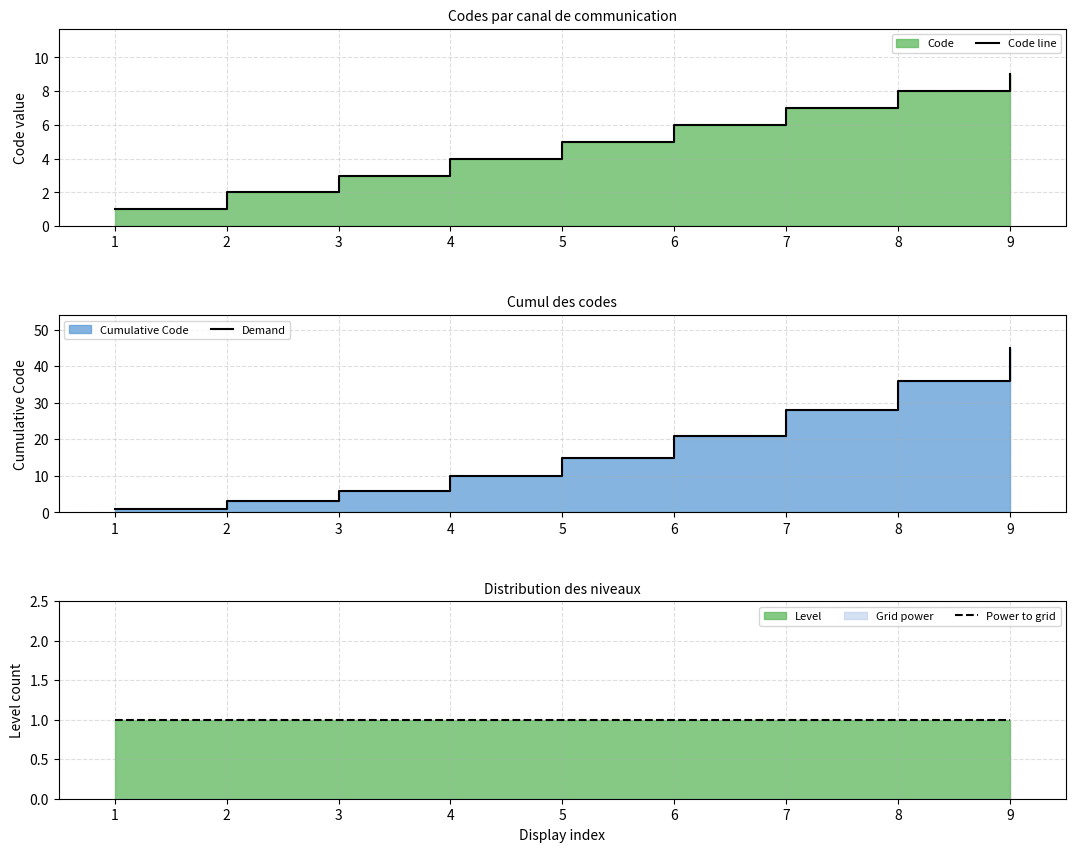

Between 5 and 7, which is larger?

7